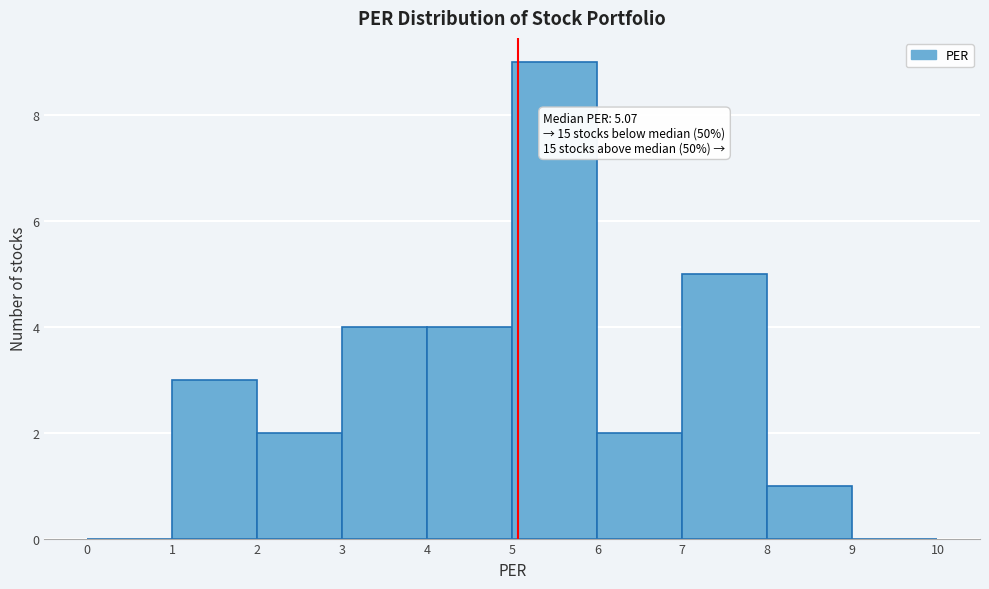

Which range on the x-axis has the tallest bar?

5 to 6